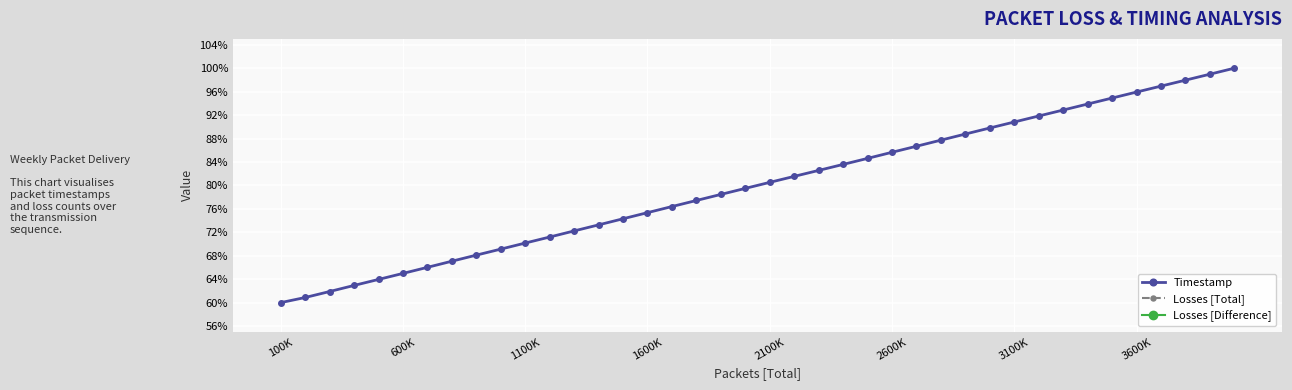

Which series contains the lowest Y value?

Losses [Total]